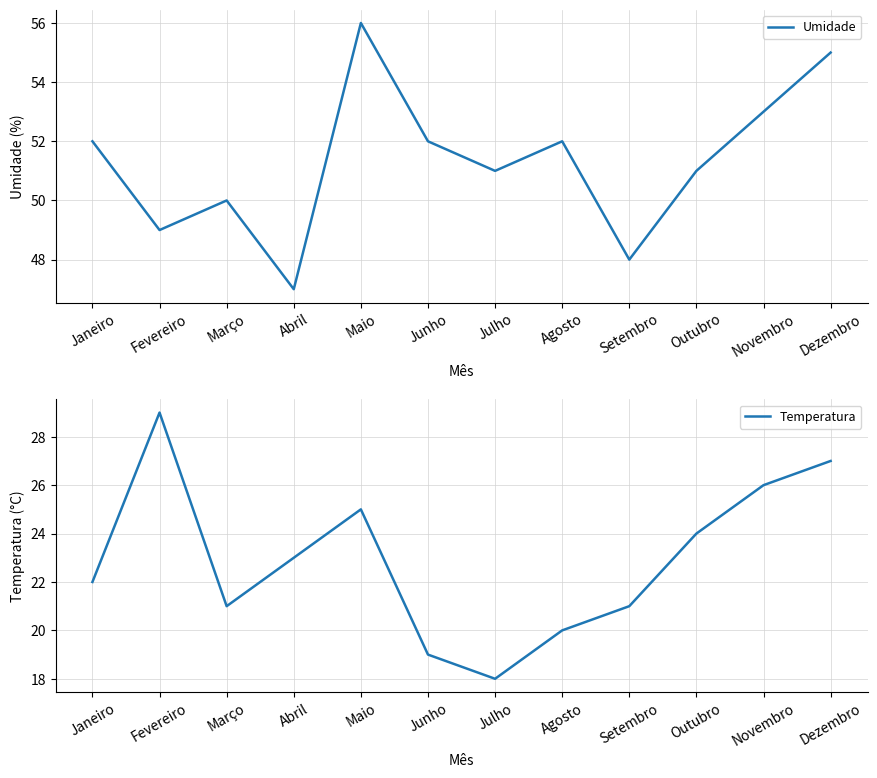

At which category is the sum across all series the highest?

Dezembro